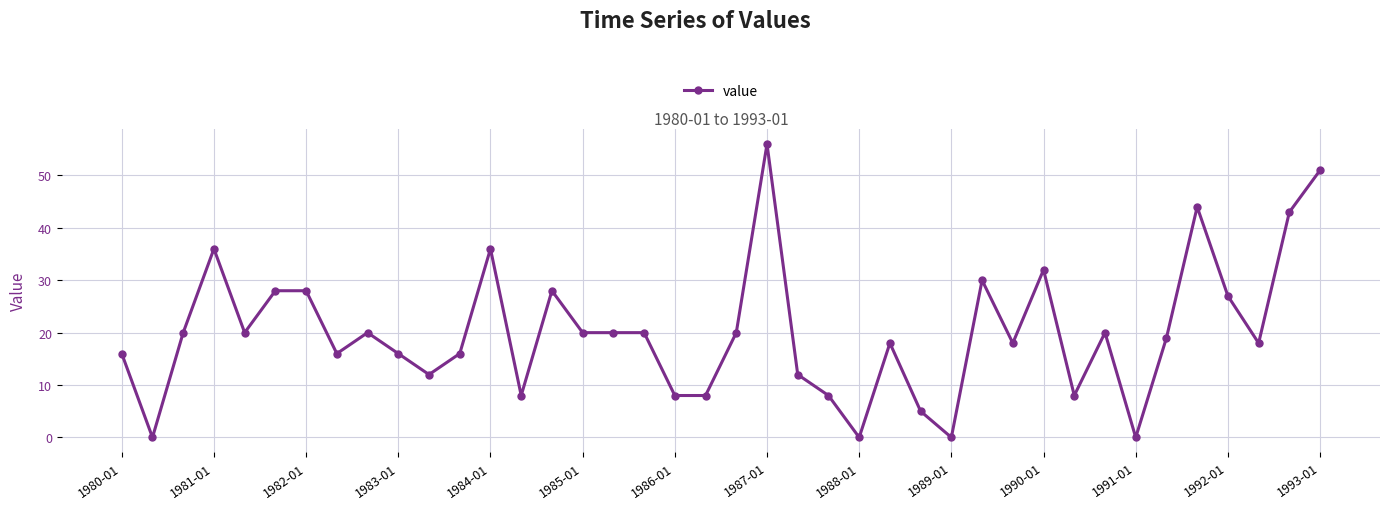

What is the sum of all values?

805